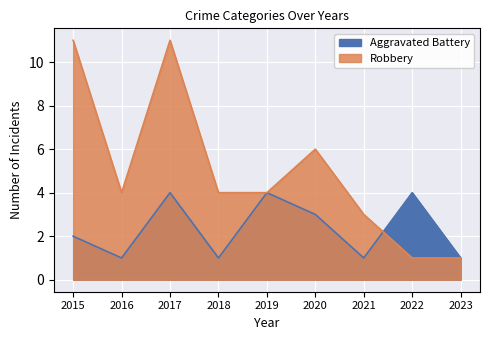

True or false: Robbery has a value of 4 at 2019.

True